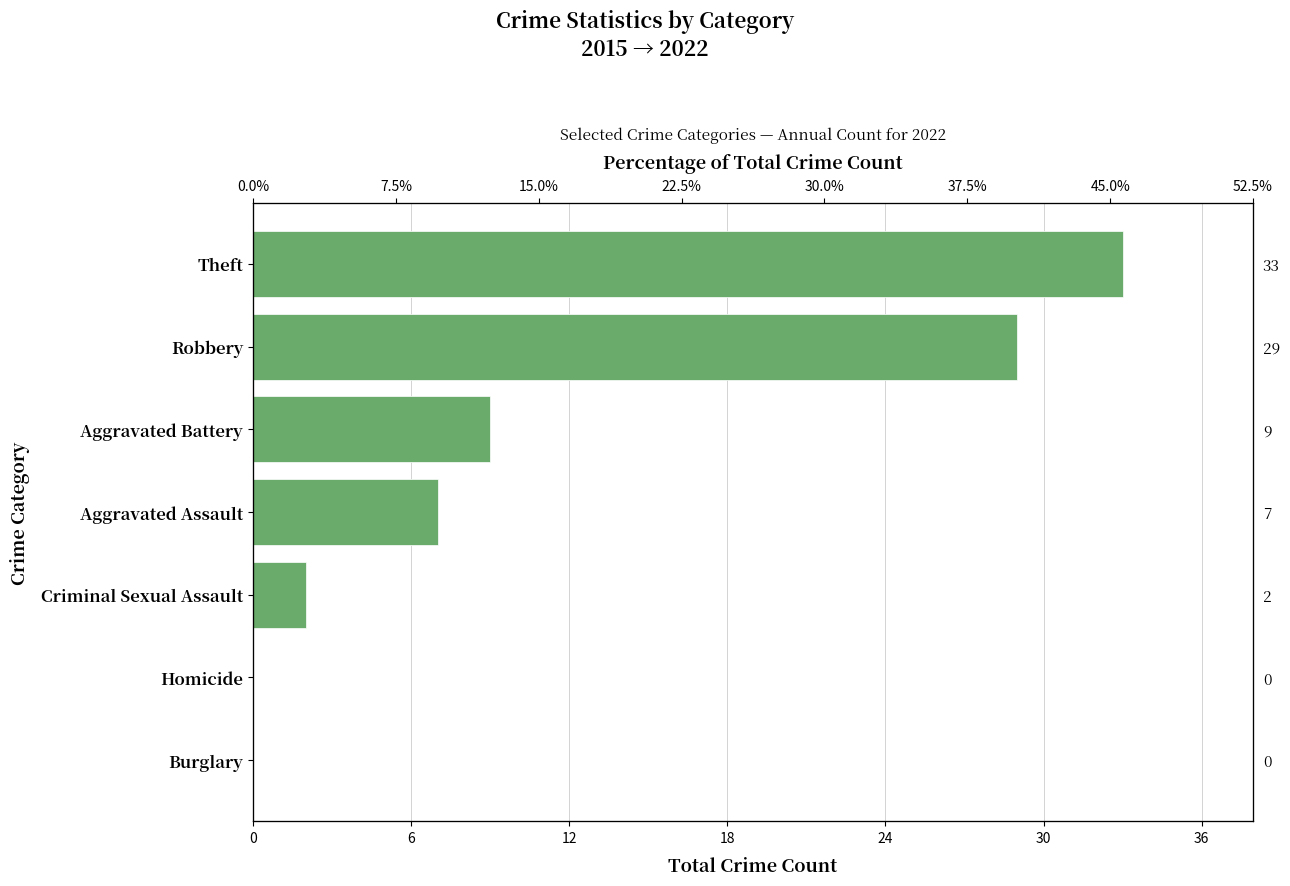

What is the difference between the maximum and minimum values?

33